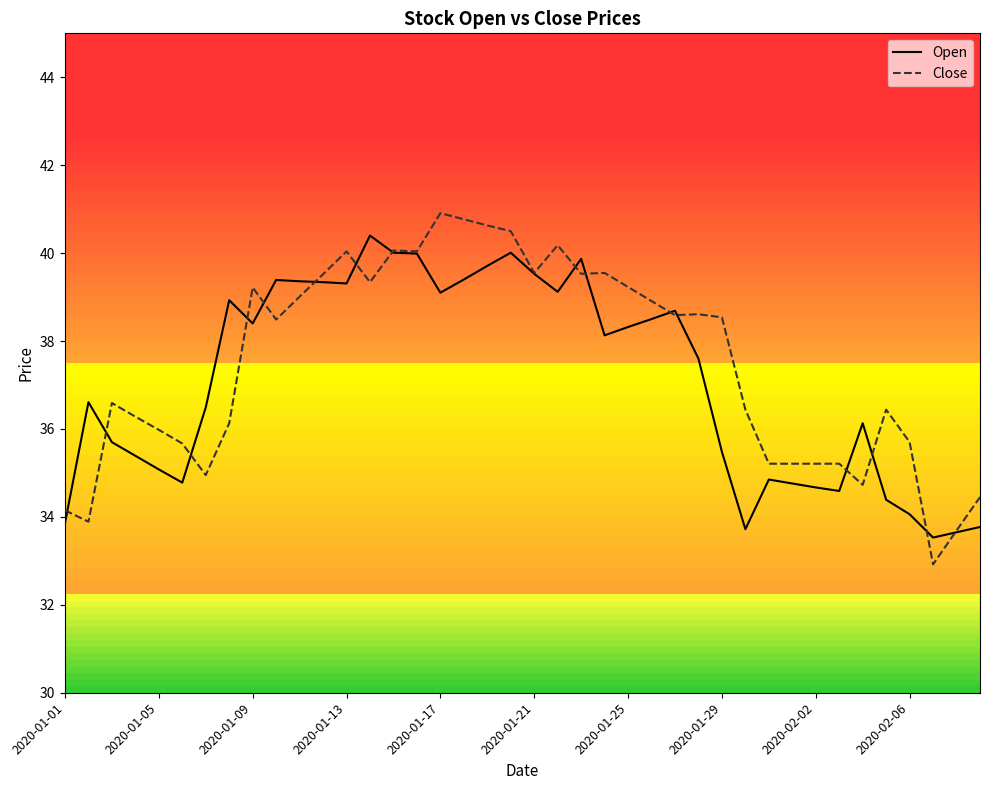

Which series has the widest spread of values?

Close